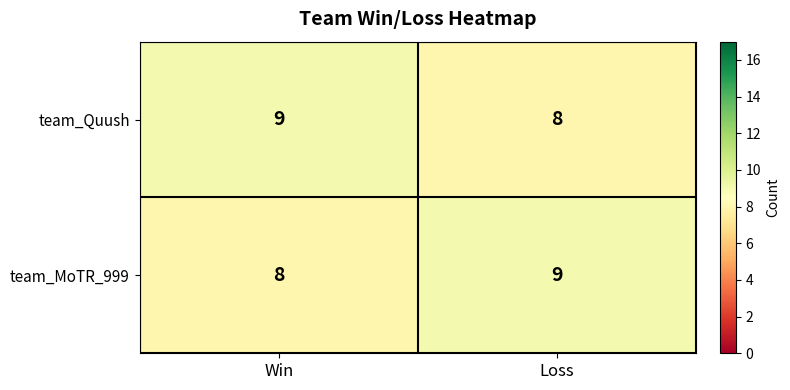

What is the sum of all team_MoTR_999 values?

17